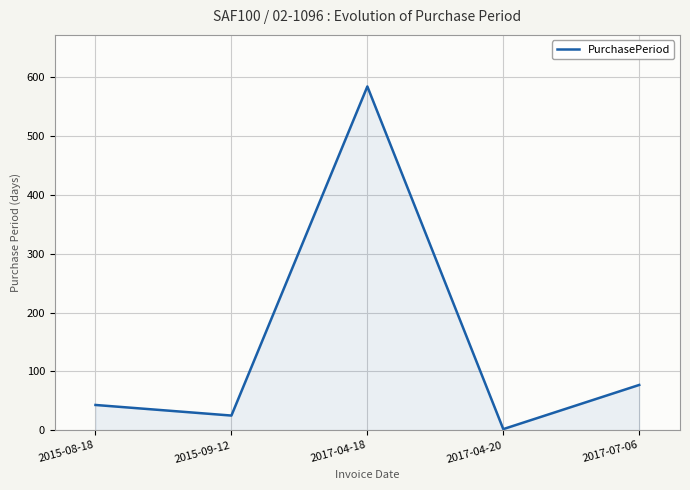

How many categories are shown in the chart?

5